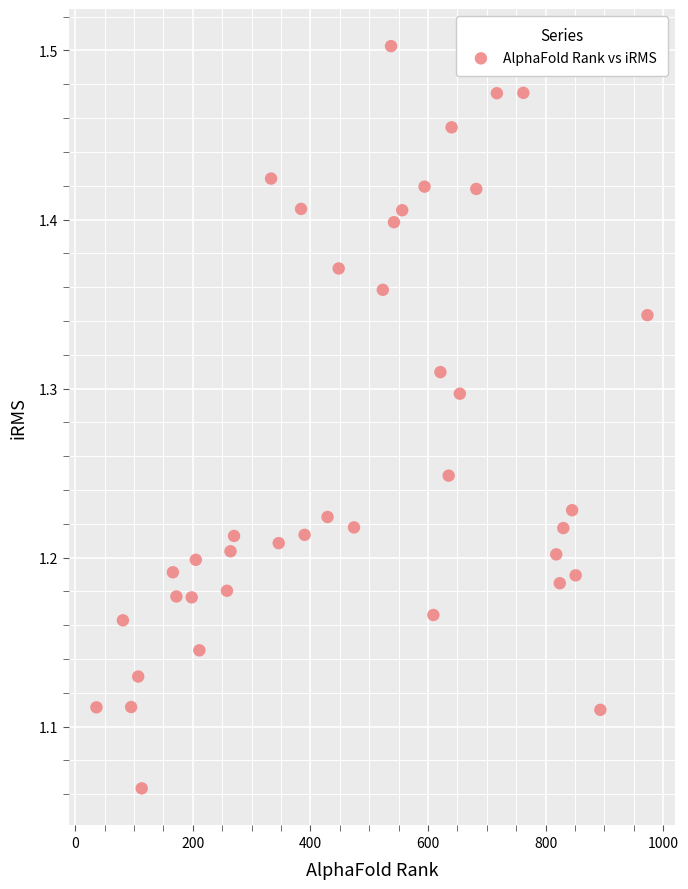

What is the range of Y values (max minus min)?

0.4